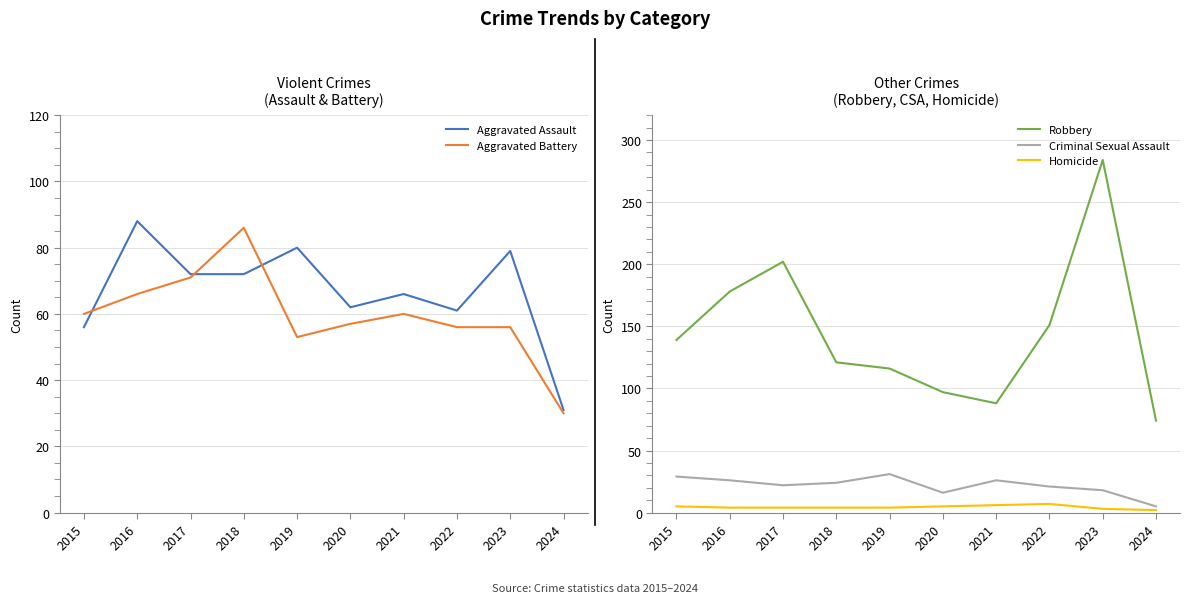

Between 2019 and 2020, which is larger?

2019